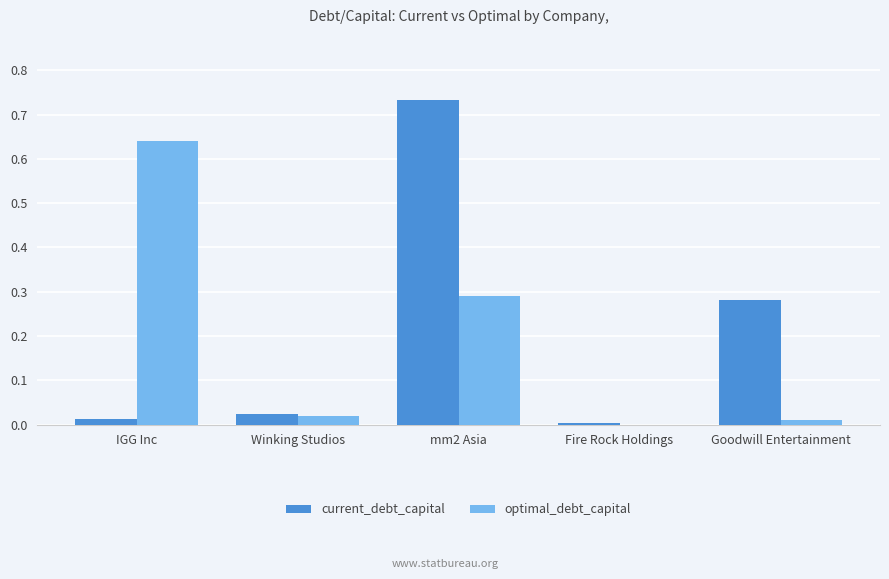

What is the sum of all current_debt_capital values?

1.1